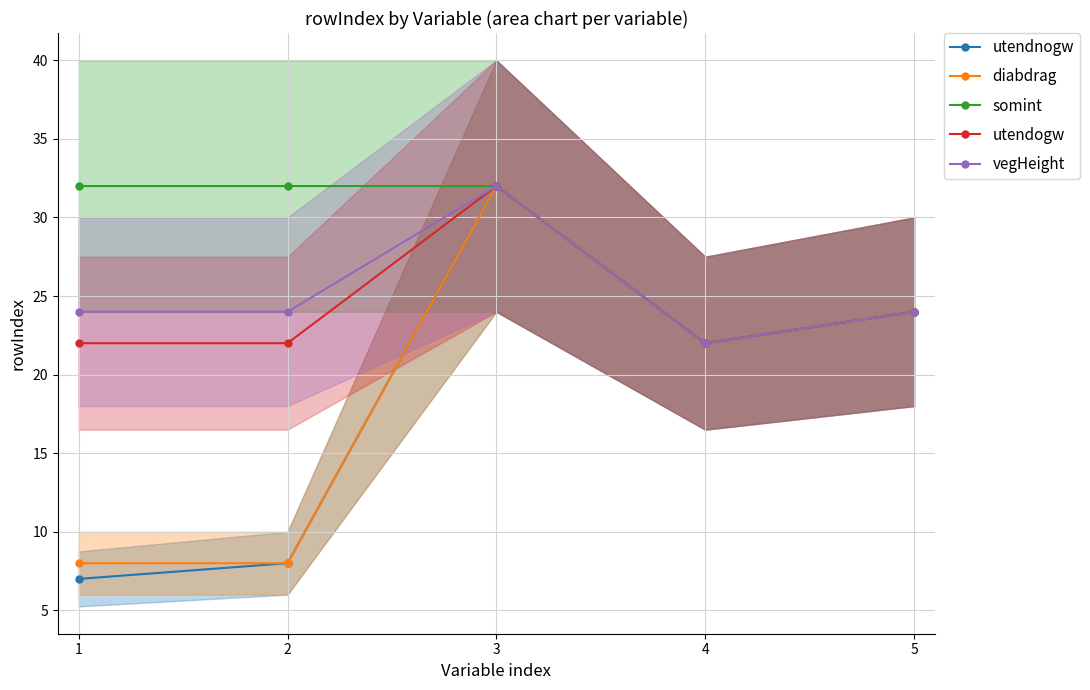

How many utendogw values are between 22 and 24?

4